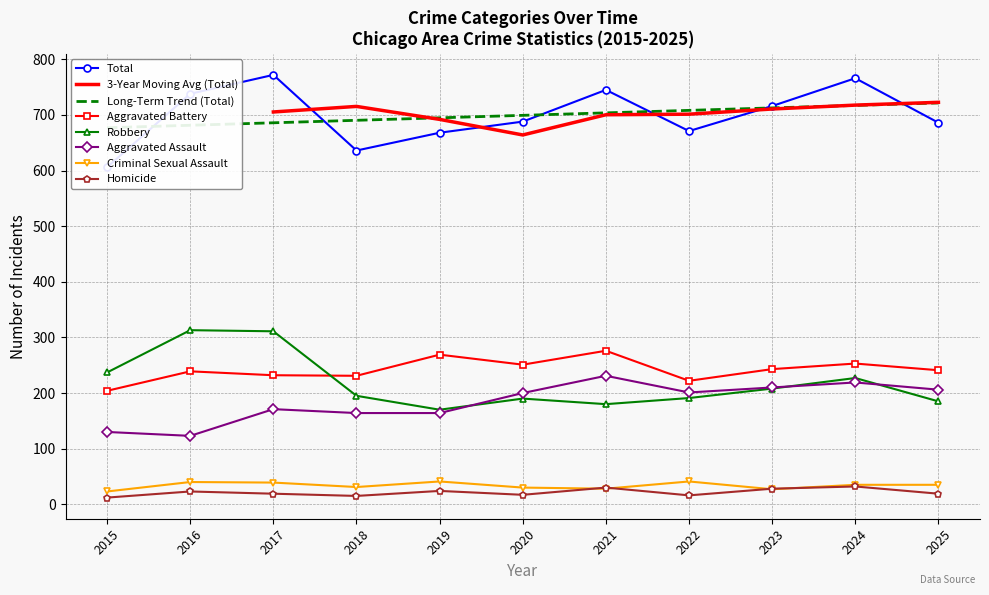

List the labels in order of Homicide value, largest first.

2024, 2021, 2023, 2019, 2016, 2017, 2025, 2020, 2022, 2018, 2015